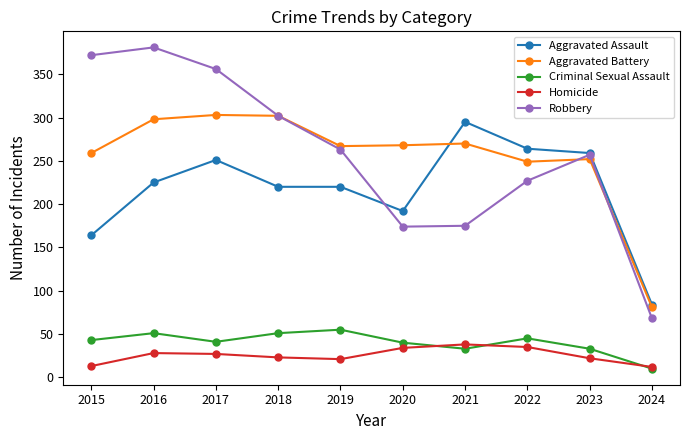

Where does the Aggravated Battery series first go above 268?

2016